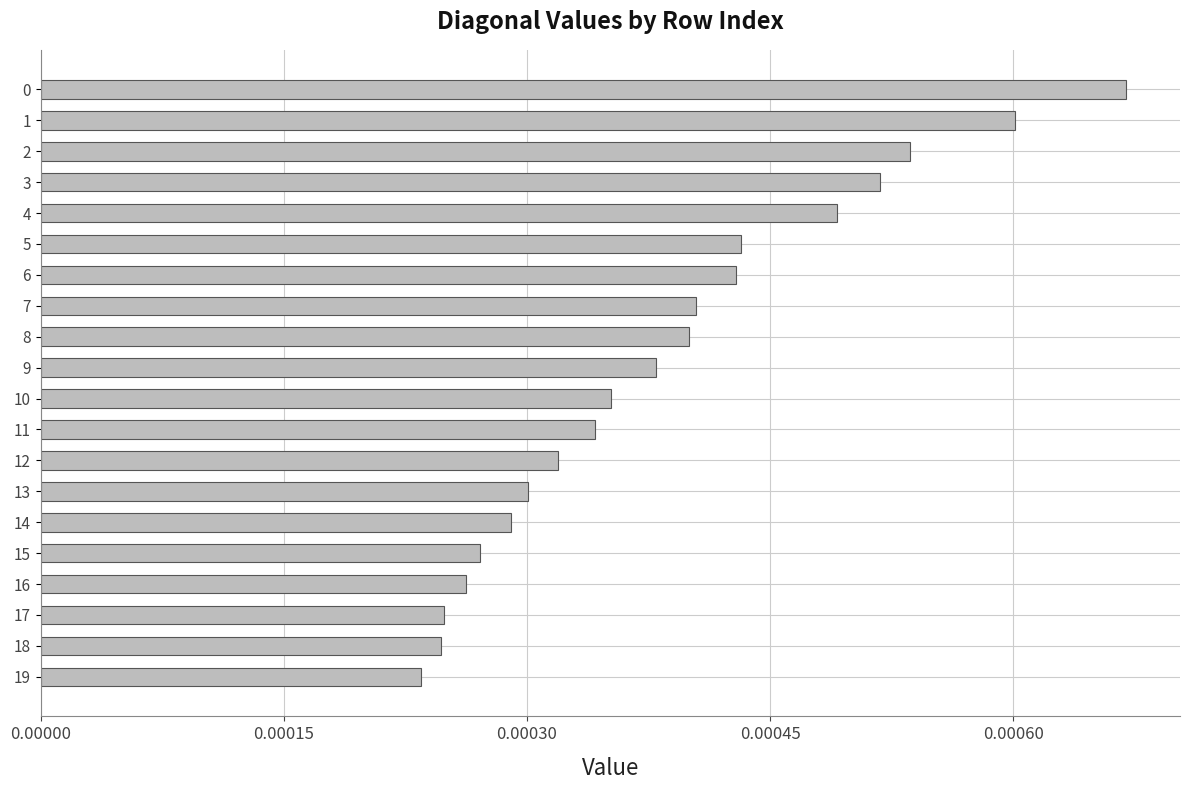

Between 13 and 18, which is larger?

13